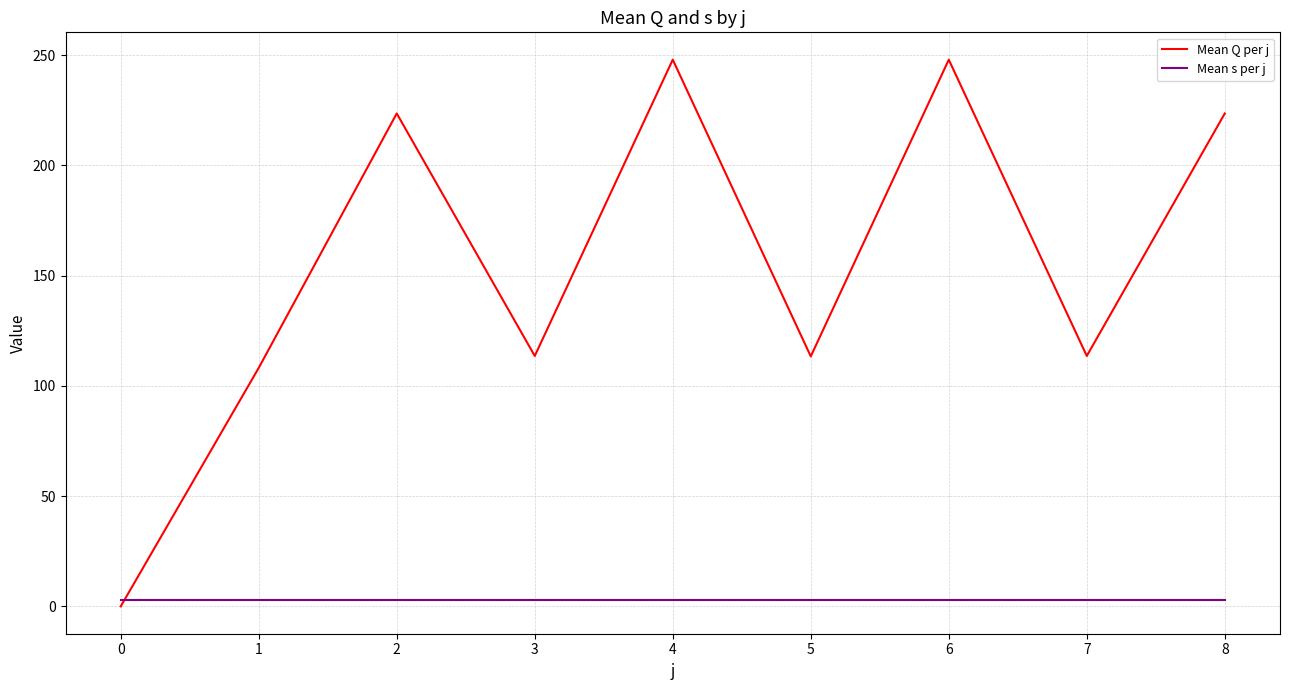

Which series has the largest total across all categories?

Mean Q per j